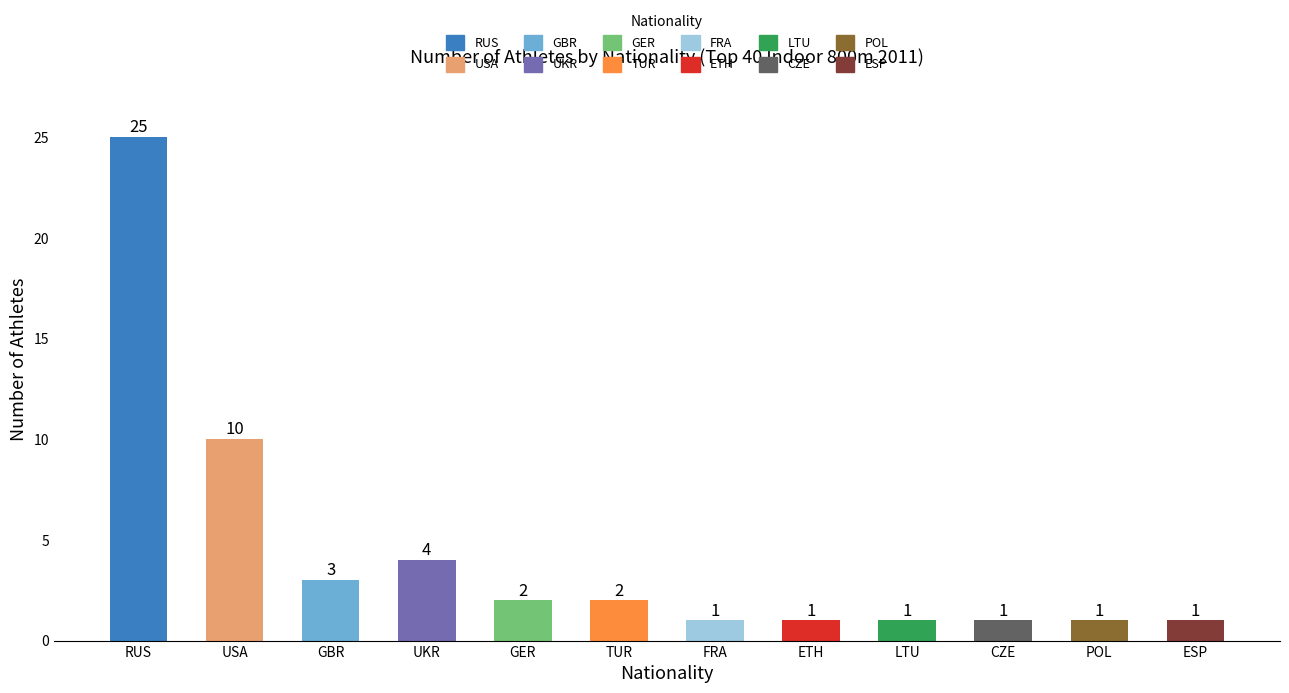

At which label does the data first exceed 2?

RUS